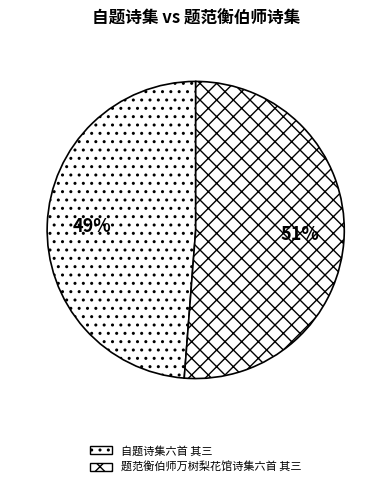

Which slice is the largest?

题范衡伯师万树梨花馆诗集六首 其三